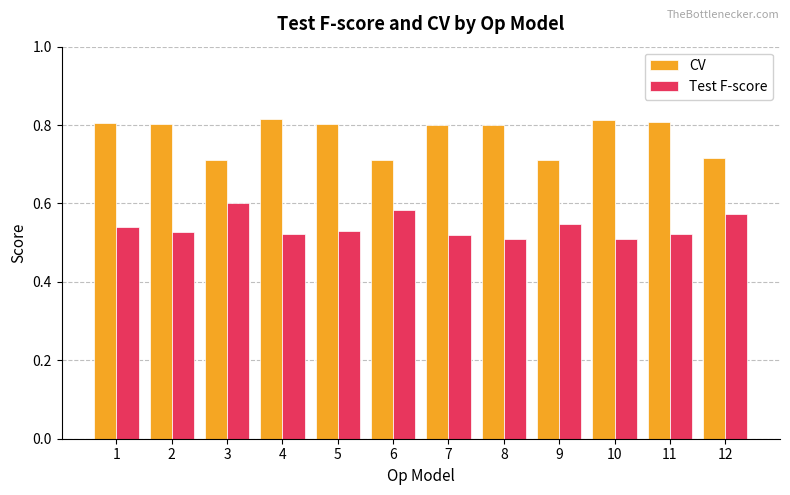

The CV series shows 0.2 at 8. True or false?

False